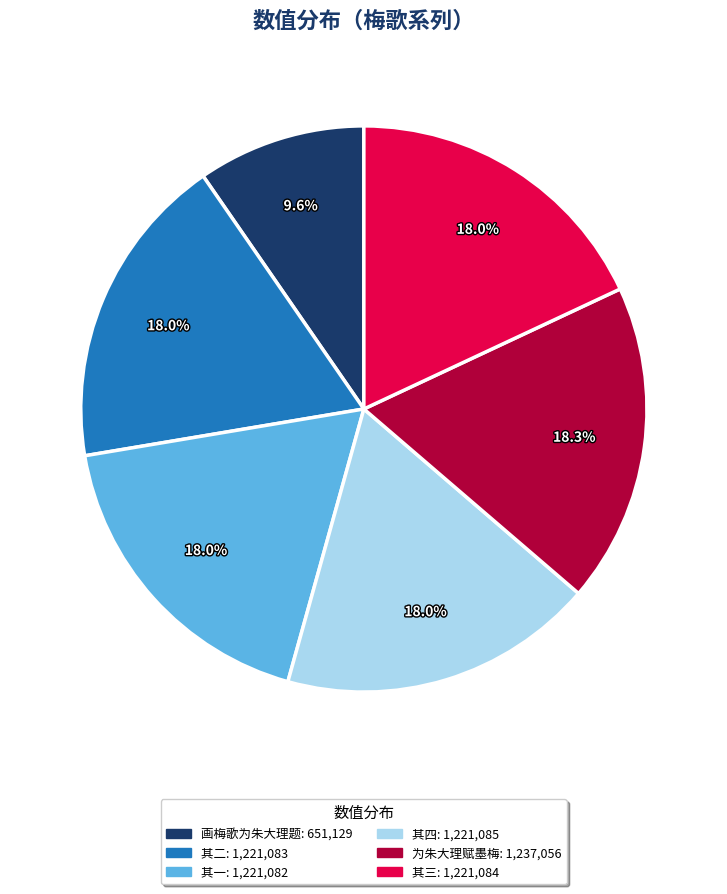

Is there a majority slice in this chart?

No